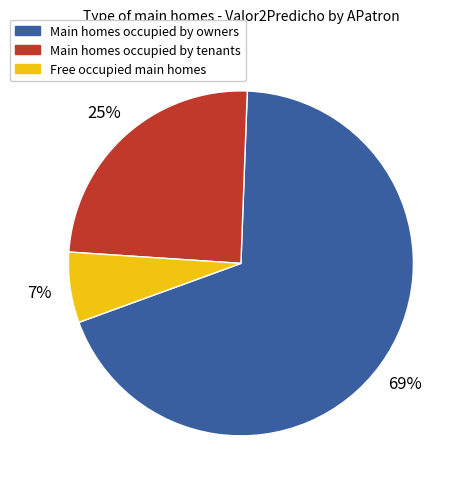

How many slices are in this pie chart?

3